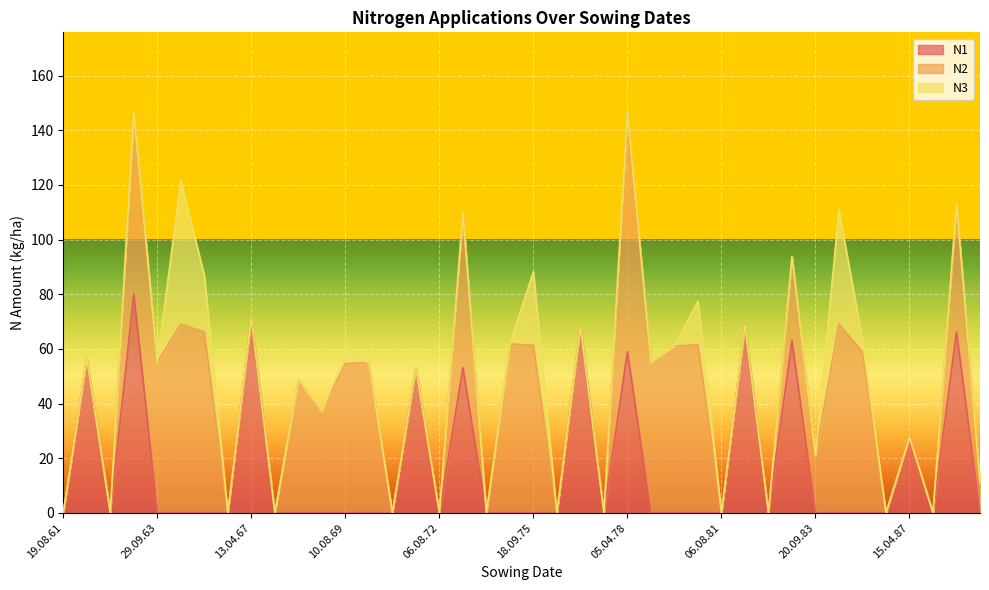

Which series has the largest total across all categories?

N2